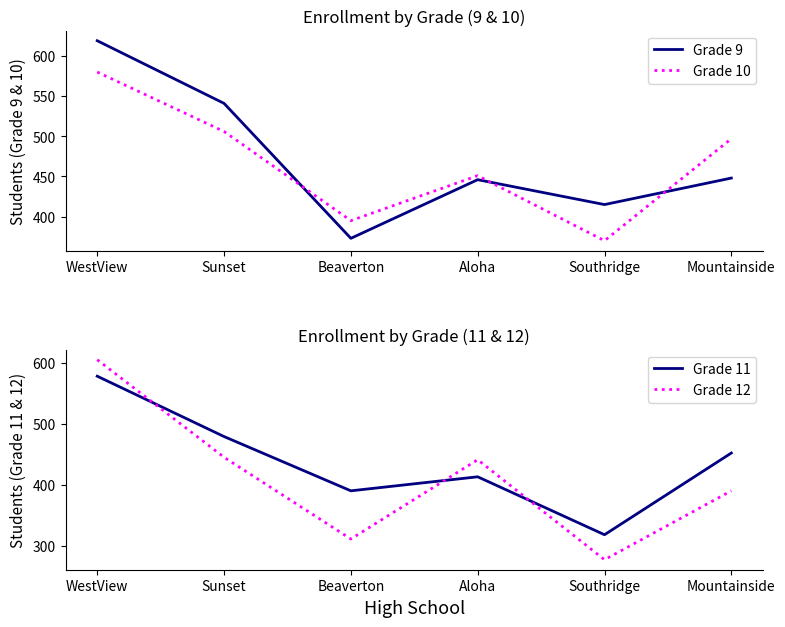

How many values in the Grade 9 series exceed 448?

2